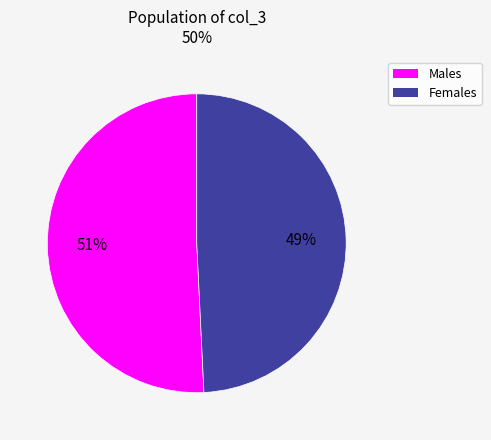

Does any single category account for the majority?

Yes